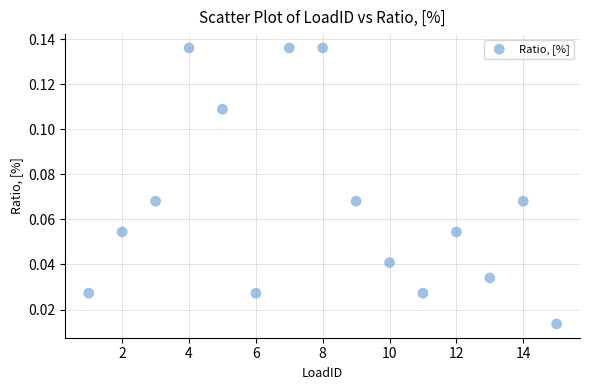

What is the range of X values (max minus min)?

14.0